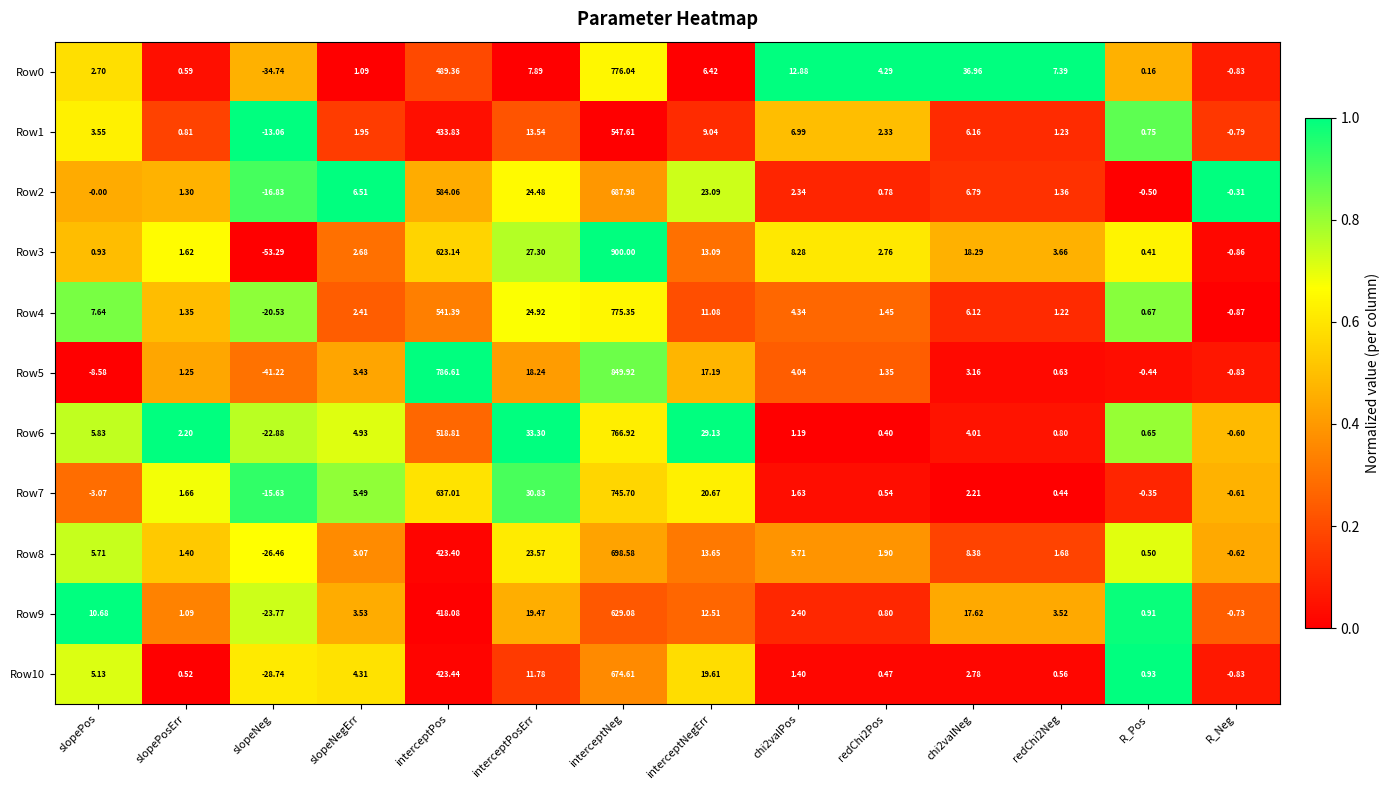

How many negative values does the Row8 series have?

2